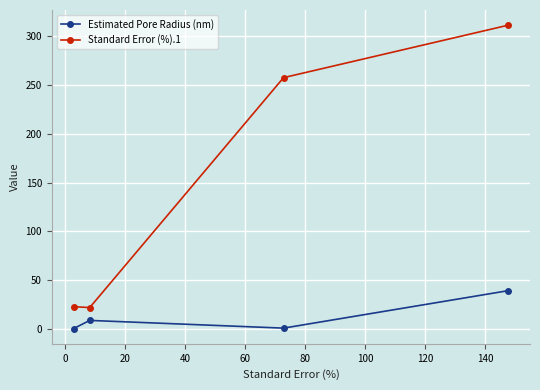

What is the difference between the maximum and minimum values in the Standard Error (%).1 series?

289.5